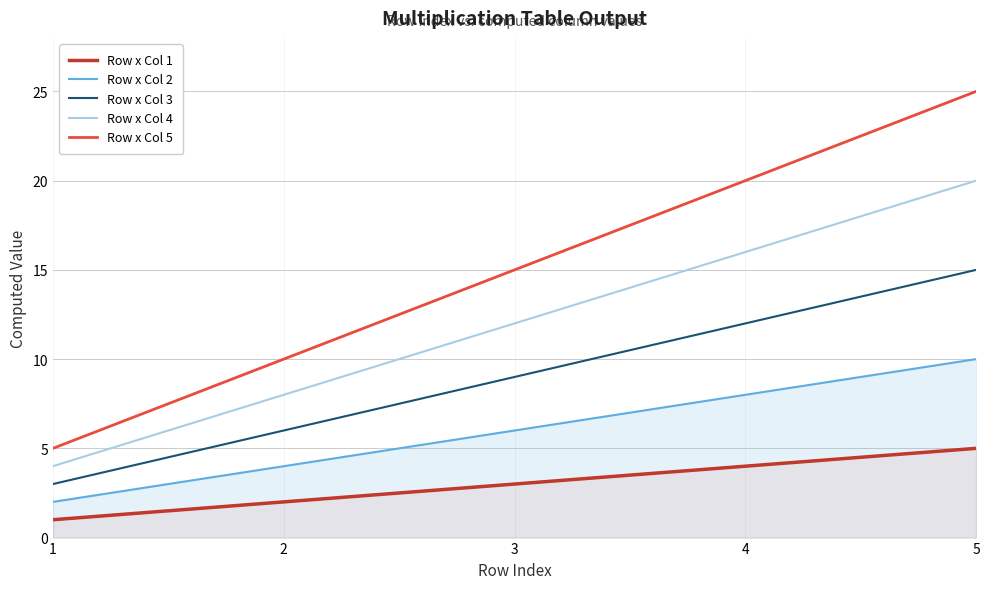

Reading left to right, extract all data points from this chart.

Row x Col 1: 1	2	3	4	5
Row x Col 2: 2	4	6	8	10
Row x Col 3: 3	6	9	12	15
Row x Col 4: 4	8	12	16	20
Row x Col 5: 5	10	15	20	25